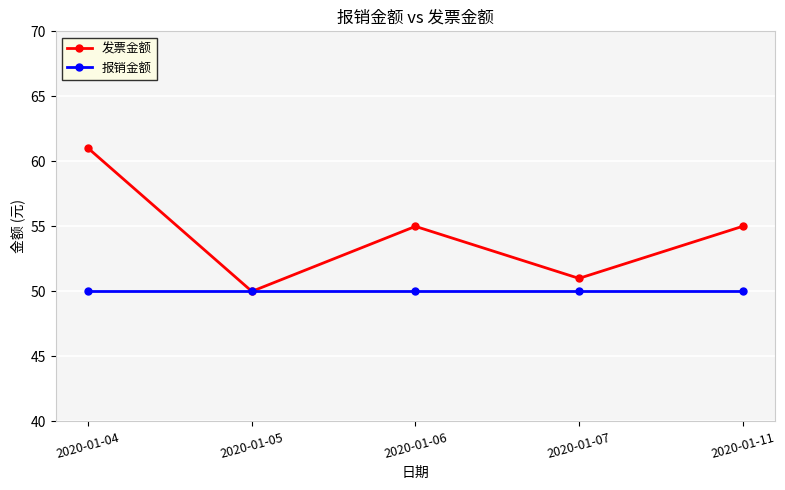

How many interior local peaks does the 发票金额 series have?

1